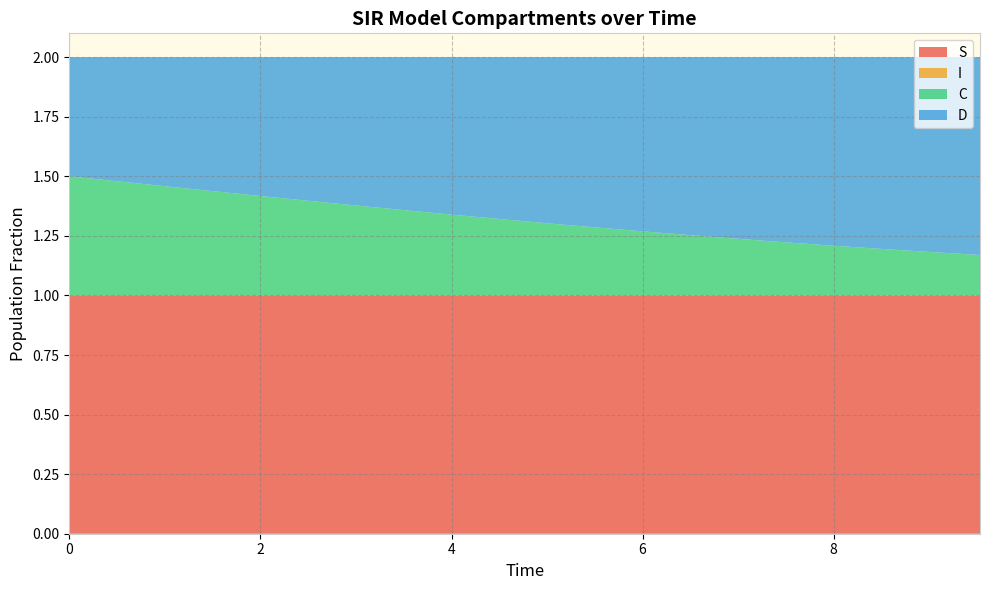

Reading right to left, what are all the values shown in this chart?

S: 19=1.0	18=1.0	17=1.0	16=1.0	15=1.0	14=1.0	13=1.0	12=1.0	11=1.0	10=1.0	9=1.0	8=1.0	7=1.0	6=1.0	5=1.0	4=1.0	3=1.0	2=1.0	1=1.0	0=1.0
I: 19=0.0	18=0.0	17=0.0	16=0.0	15=0.0	14=0.0	13=0.0	12=0.0	11=0.0	10=0.0	9=0.0	8=0.0	7=0.0	6=0.0	5=0.0	4=0.0	3=0.0	2=0.0	1=0.0	0=0.0
C: 19=0.2	18=0.2	17=0.2	16=0.2	15=0.2	14=0.2	13=0.3	12=0.3	11=0.3	10=0.3	9=0.3	8=0.3	7=0.4	6=0.4	5=0.4	4=0.4	3=0.4	2=0.5	1=0.5	0=0.5
D: 19=0.8	18=0.8	17=0.8	16=0.8	15=0.8	14=0.8	13=0.7	12=0.7	11=0.7	10=0.7	9=0.7	8=0.7	7=0.6	6=0.6	5=0.6	4=0.6	3=0.6	2=0.5	1=0.5	0=0.5